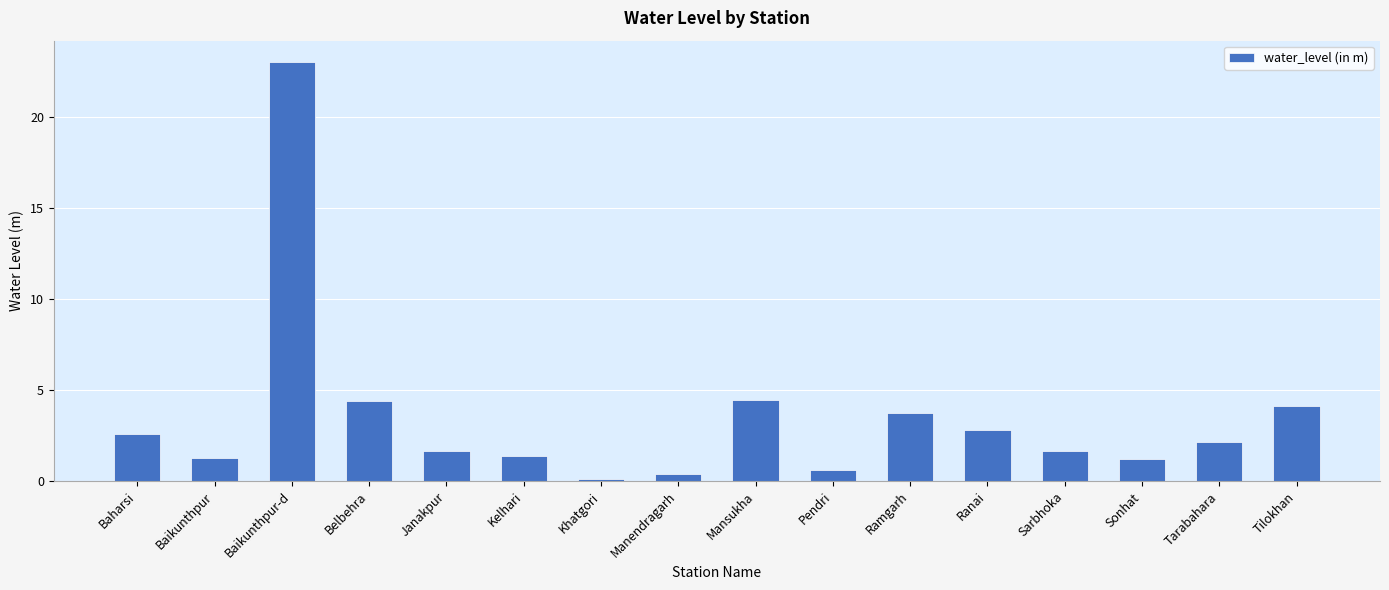

The value at Sarbhoka is 1.7. True or false?

True